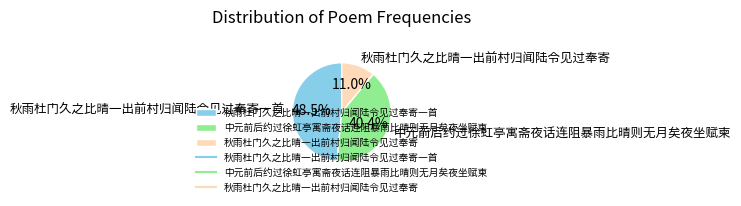

Is the sum of 中元前后约过徐虹亭寓斋夜话连阻暴雨比晴则无月矣夜坐赋柬 and 秋雨杜门久之比晴一出前村归闻陆令见过奉寄一首 greater than half?

Yes